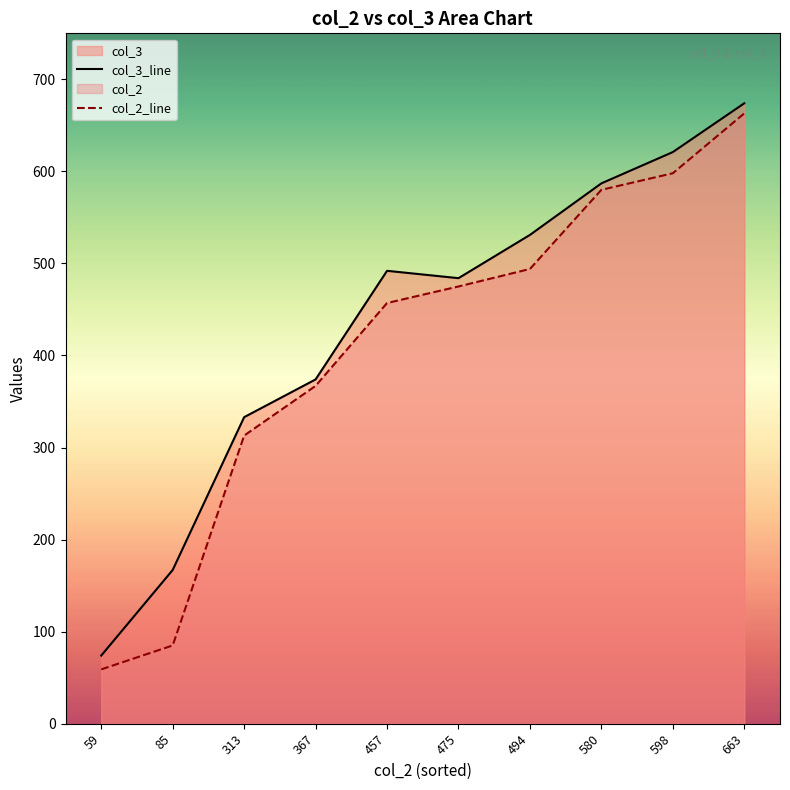

Rank the series at 494 from lowest to highest value.

col_2_line, col_3_line